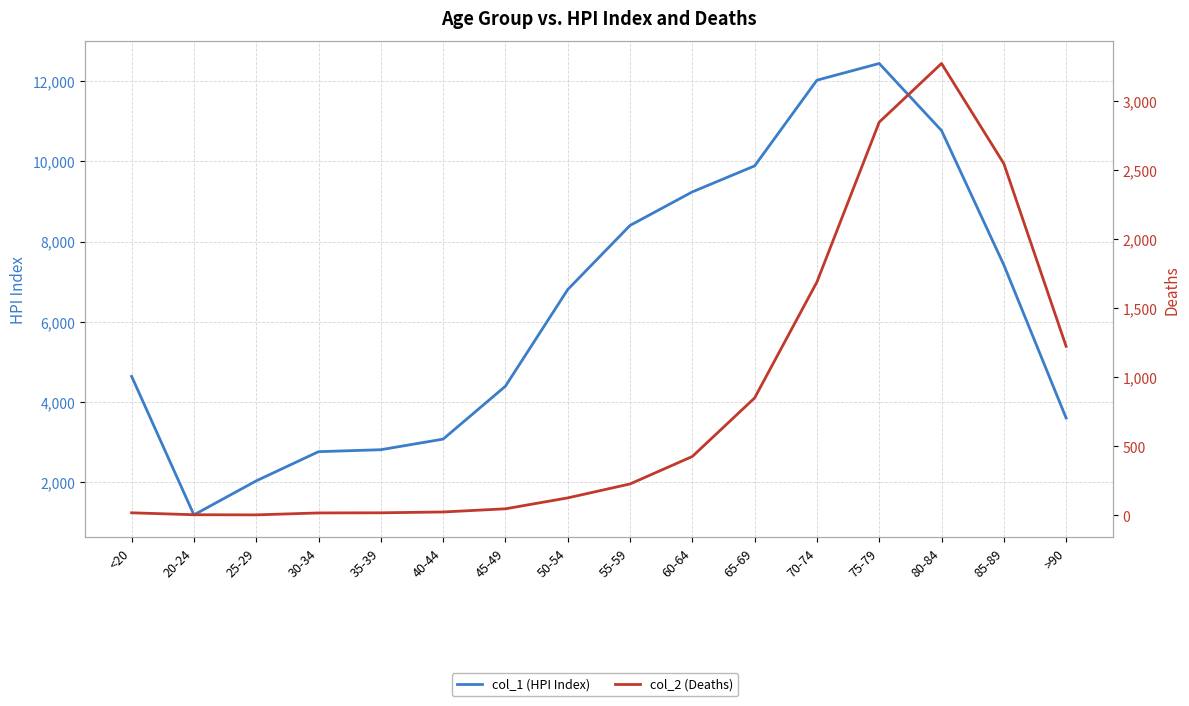

Where is col_2 (Deaths) nearest to the value 1638?

70-74